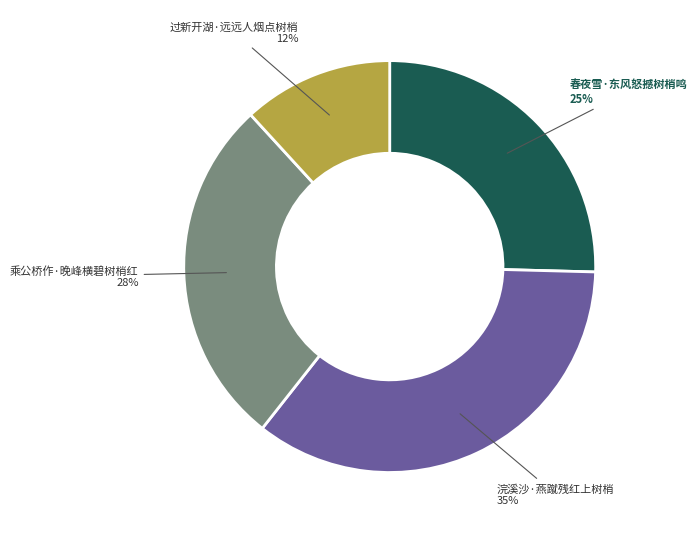

Is it true that 春夜雪·东风怒撼树梢鸣 is 17% of the pie?

False